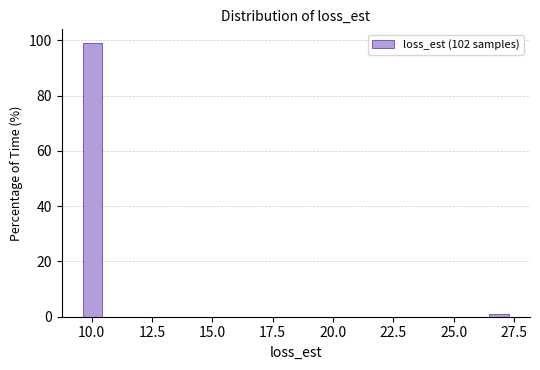

Read against the x-axis, roughly where is the centre of the tallest bar?

10.0